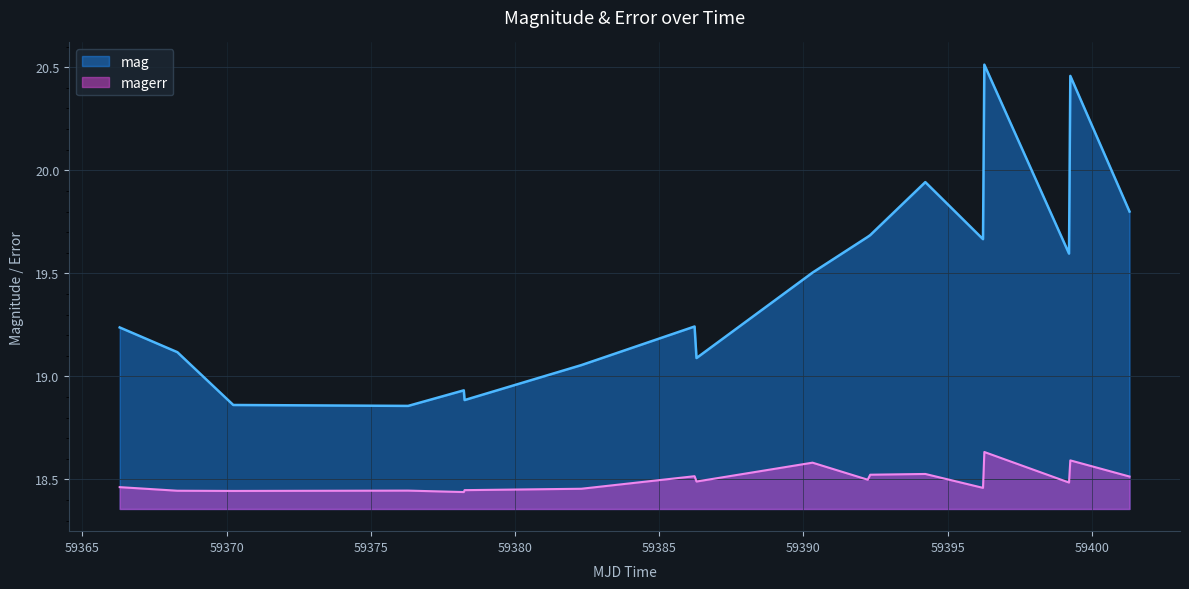

True or false: magerr and mag intersect in this chart.

False